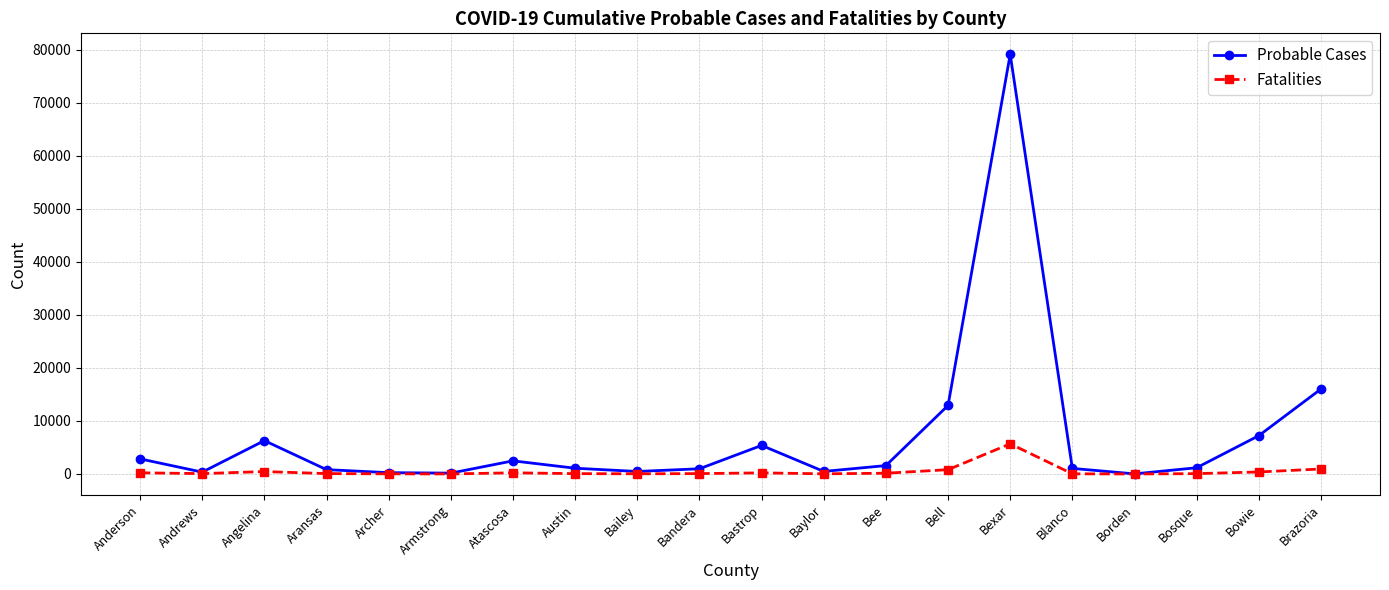

What is the maximum value shown in the chart?

79142